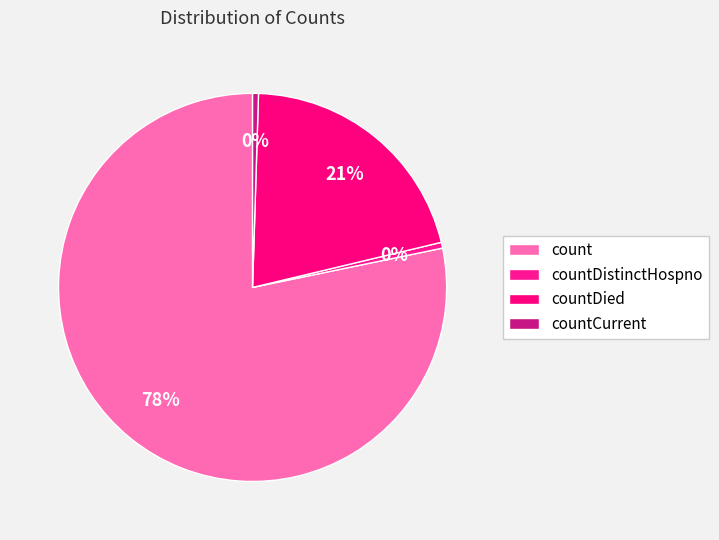

The count slice represents 65% of the pie. True or false?

False